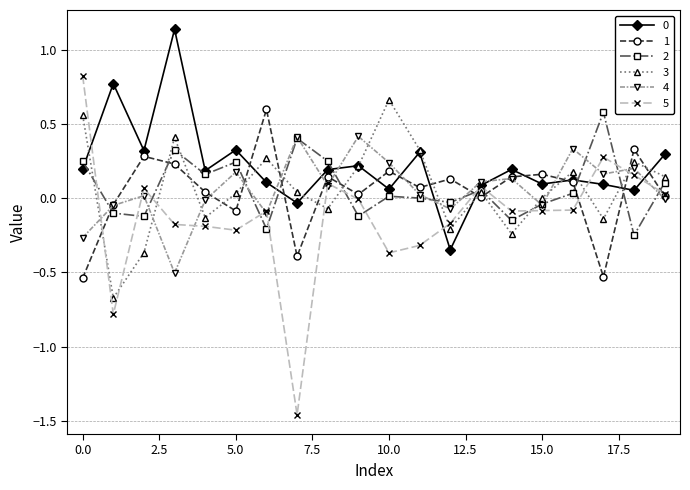

After their last crossing, which series has the higher values: 1 or 3?

3